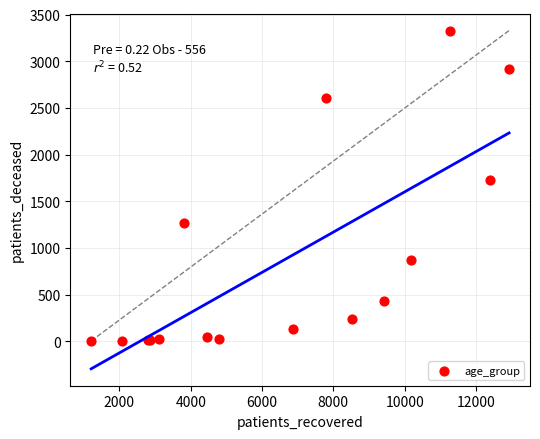

What Y value in the scatter plot is closest to 1666?

1724